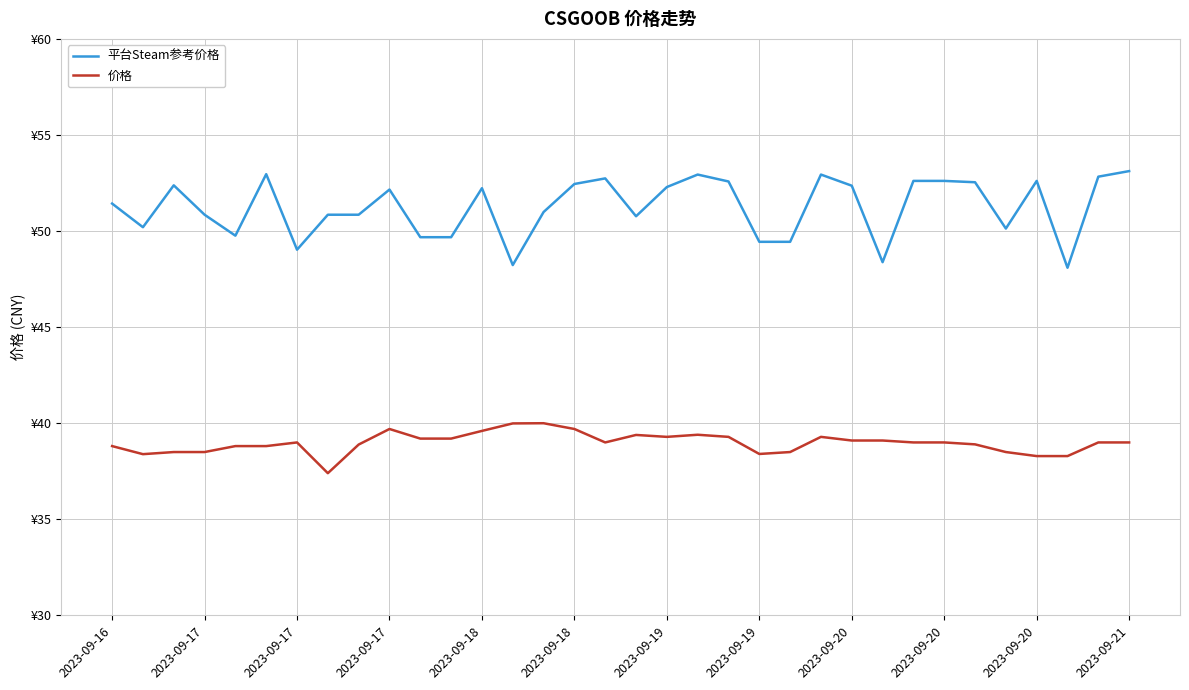

Which series has the widest spread of values?

平台Steam参考价格